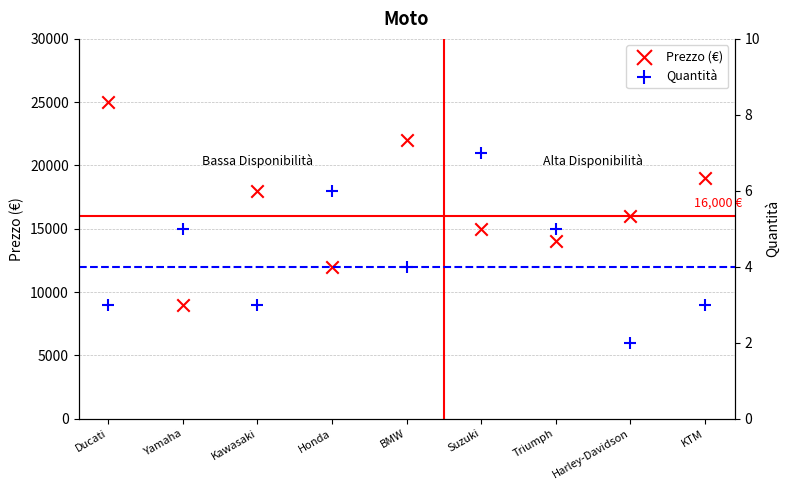

What is the total value across all series at BMW?

22004